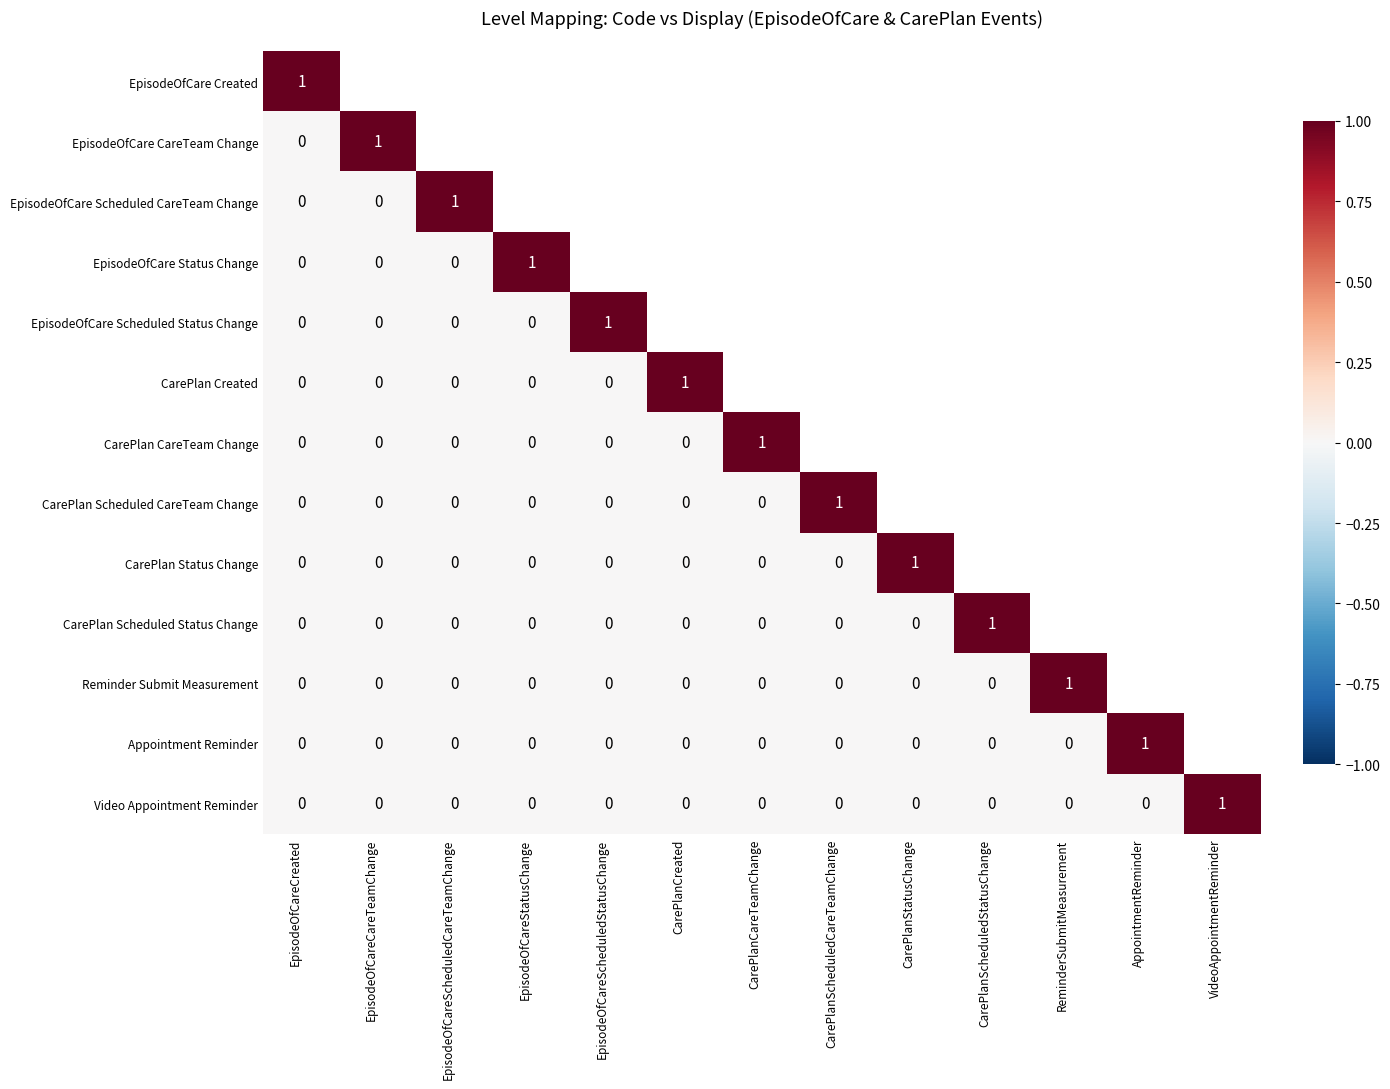

Count the Video Appointment Reminder values in the range 0 to 1.

13